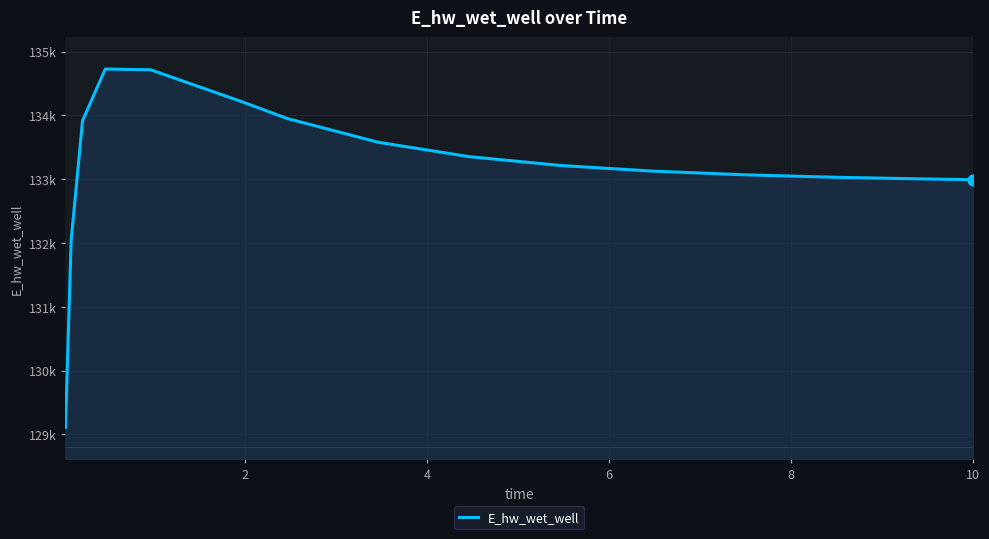

Does the chart have visible grid lines?

Yes